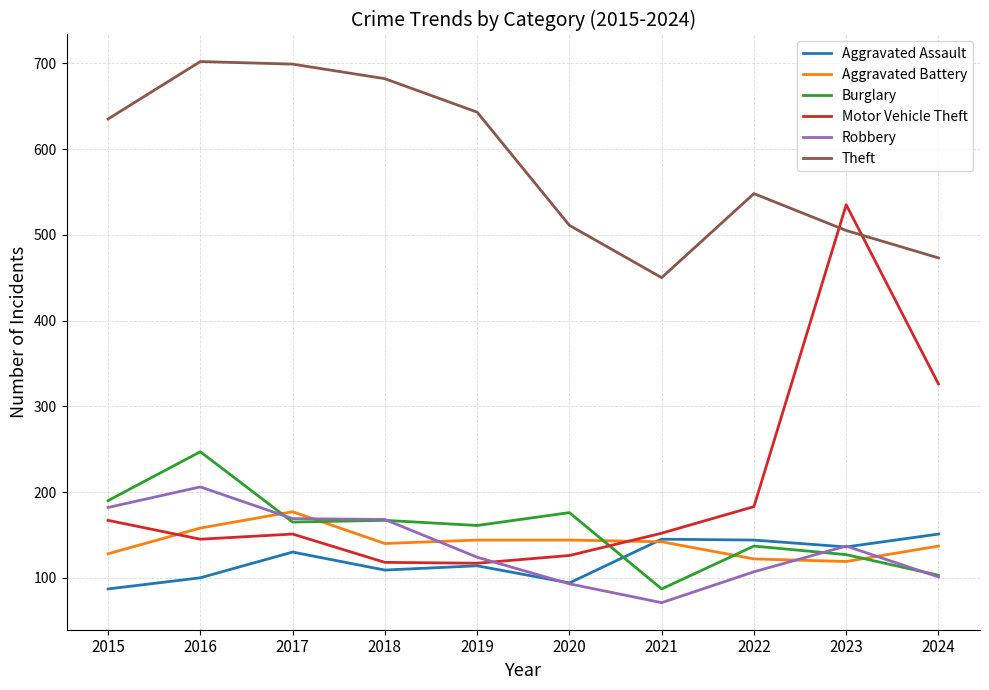

Between 2017 and 2022, which series saw the biggest shift?

Theft